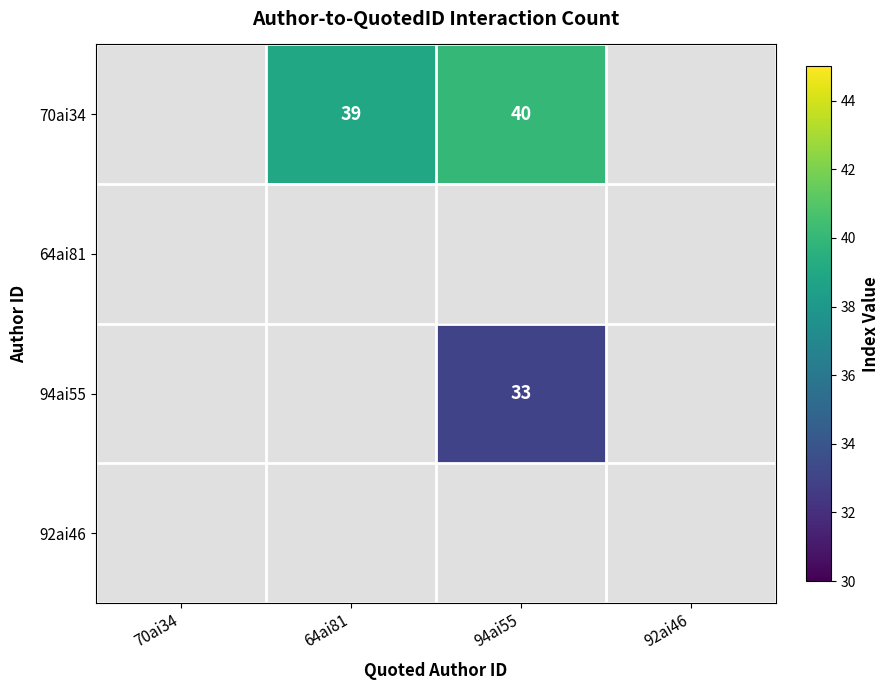

At which category does the chart reach its minimum across all series?

94ai55